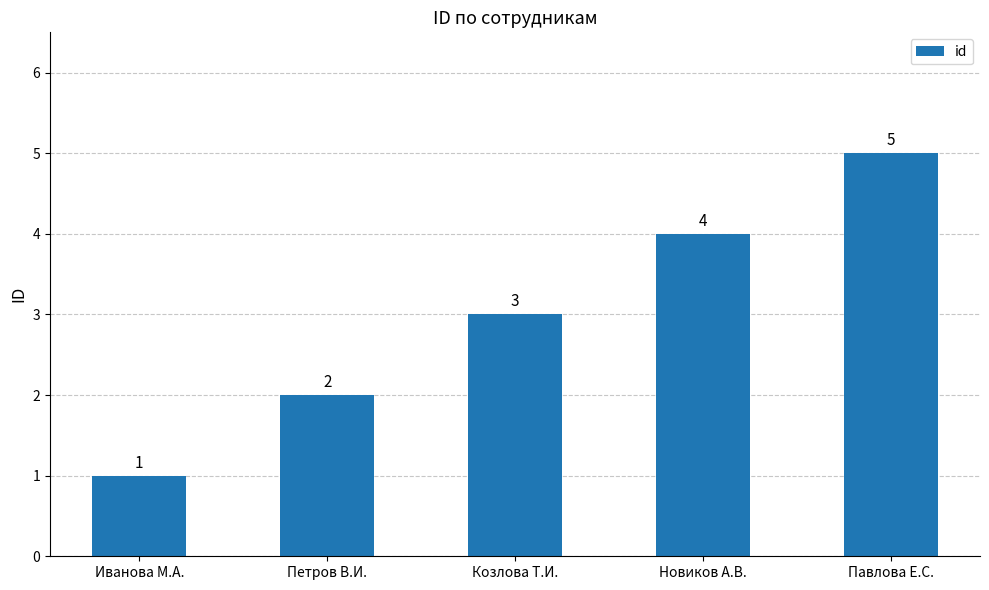

What is the sum of the values at Иванова М.А. and Петров В.И.?

3